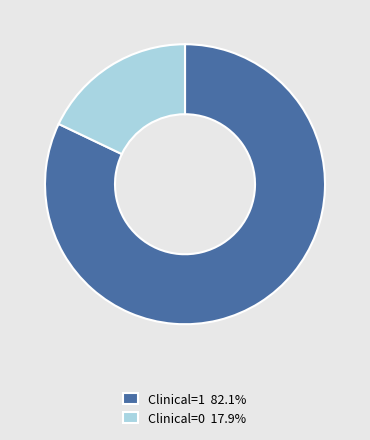

Is Clinical=1 82.1% the majority of the pie?

Yes